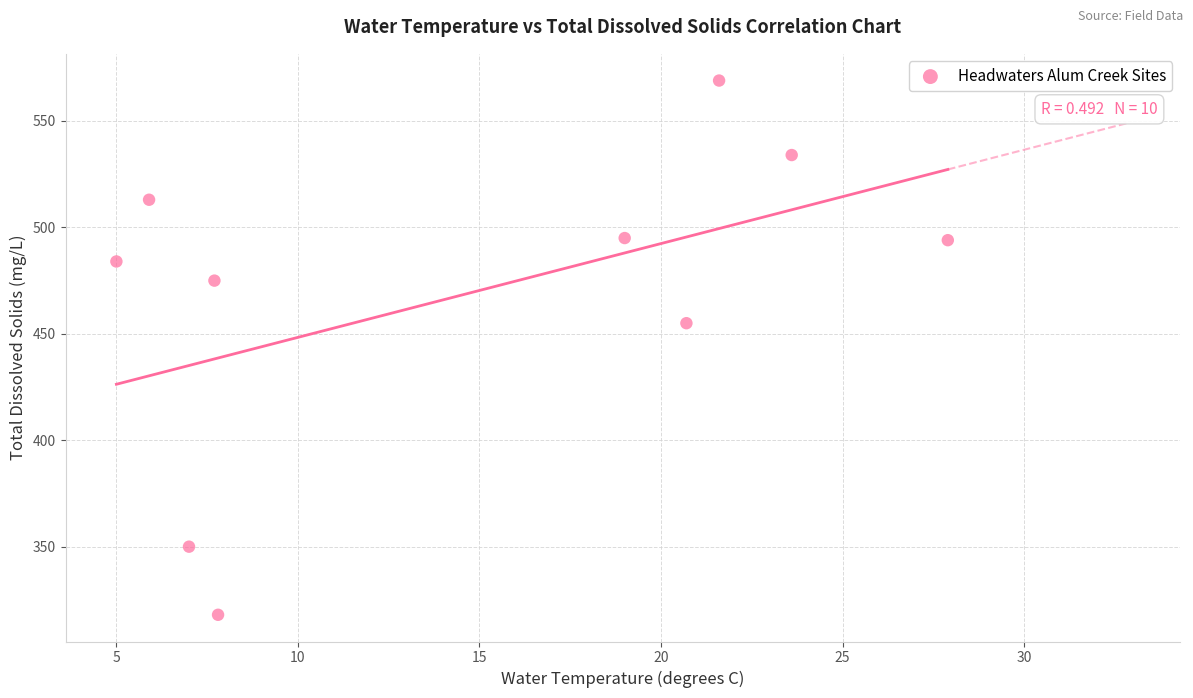

What is the average Y value?

469